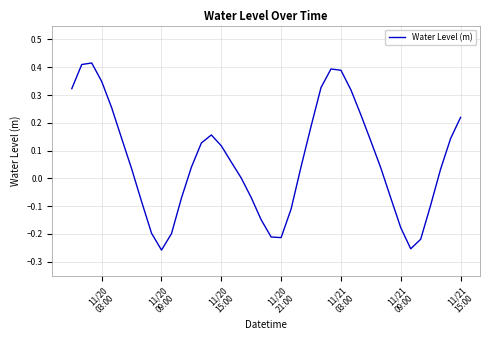

Does the chart have visible grid lines?

Yes